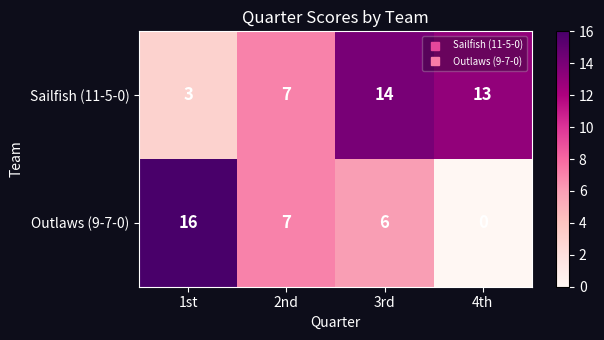

Rank the series at 1st from highest to lowest value.

Outlaws (9-7-0), Sailfish (11-5-0)